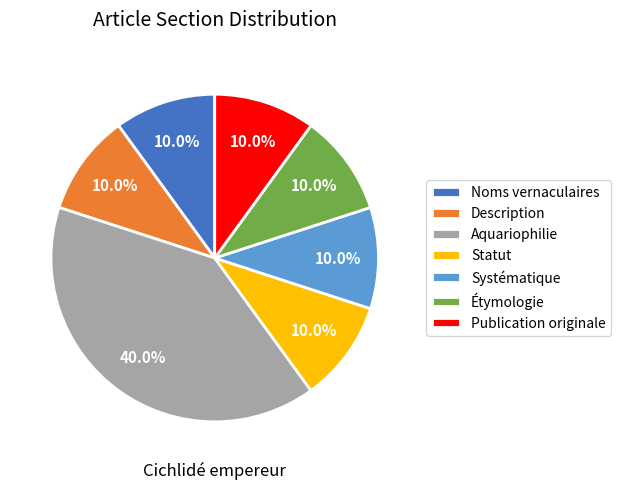

What percentage is the Étymologie slice, to the nearest percent?

10%